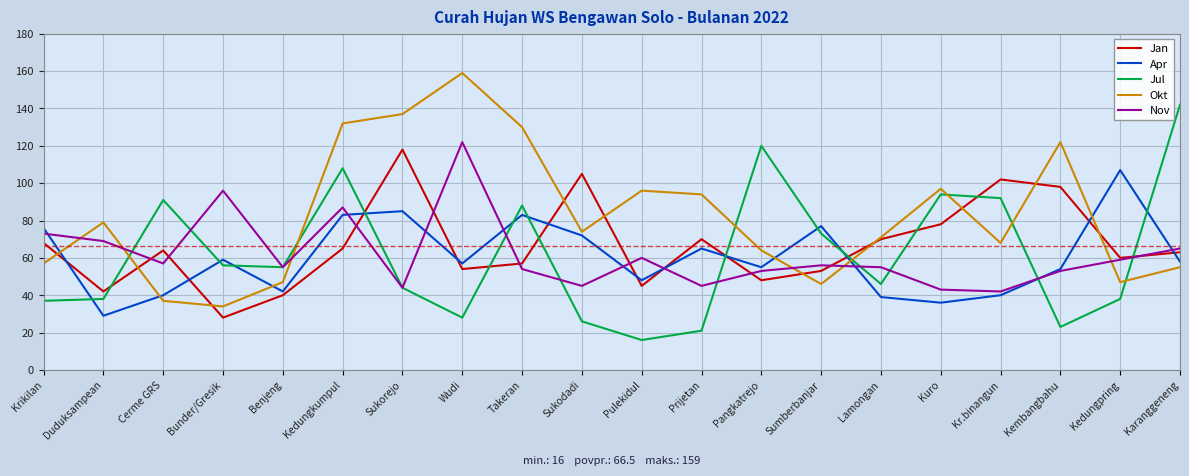

What is the spread (max minus min) of values at Wudi?

131